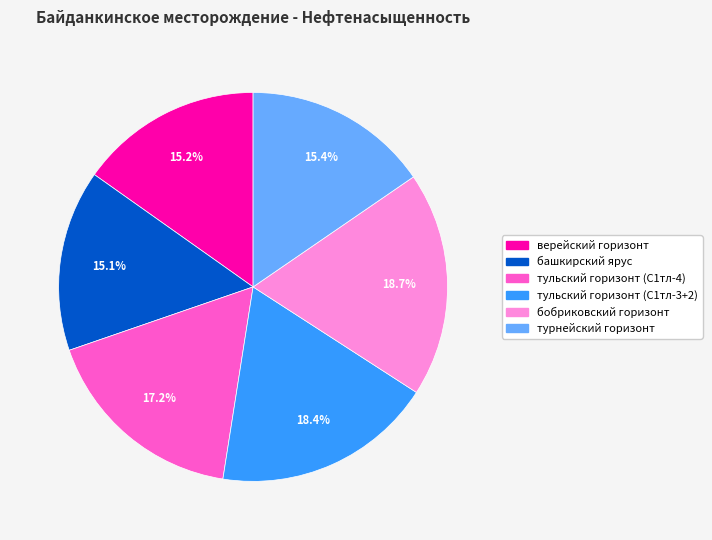

True or false: башкирский ярус accounts for 3% of the total.

False